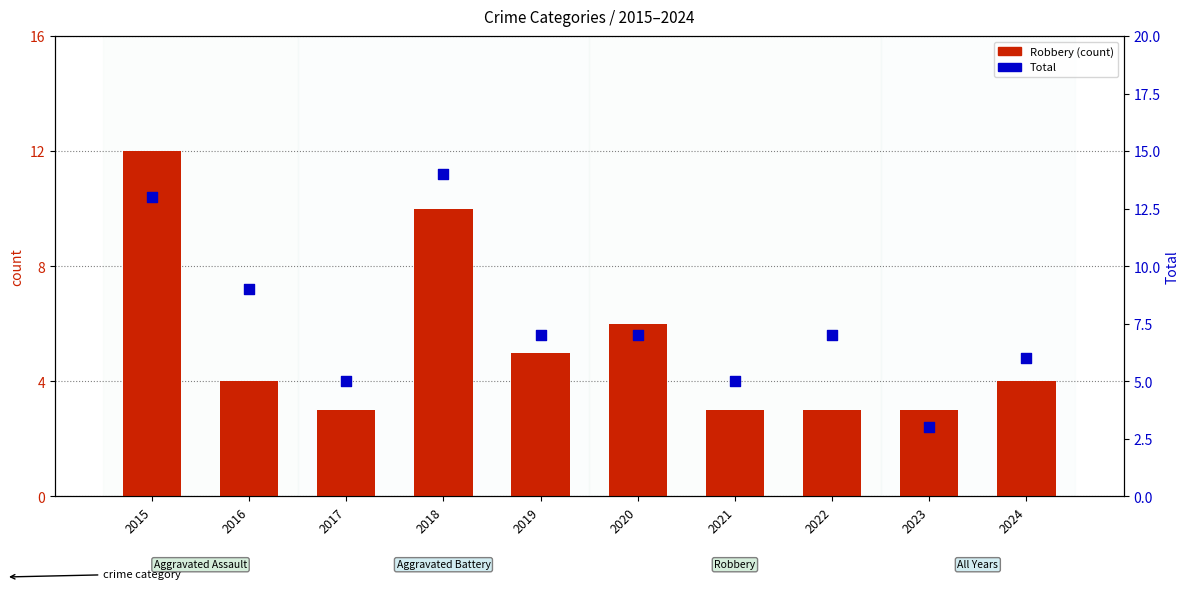

Is the value of Total at 2022 greater than the value of Robbery at 2021?

Yes